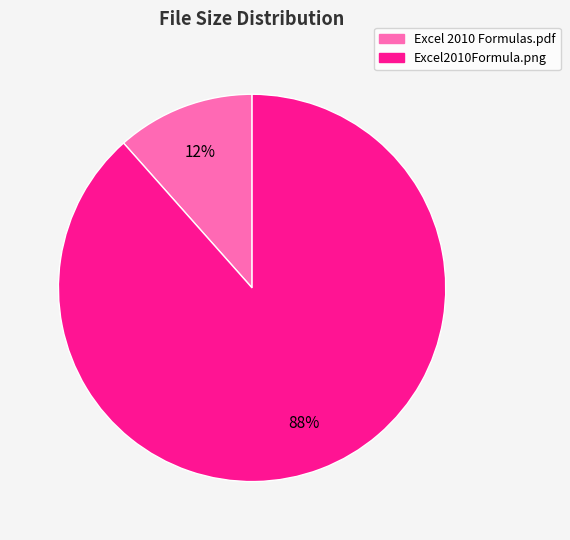

Between Excel2010Formula.png and Excel 2010 Formulas.pdf, which is larger?

Excel2010Formula.png